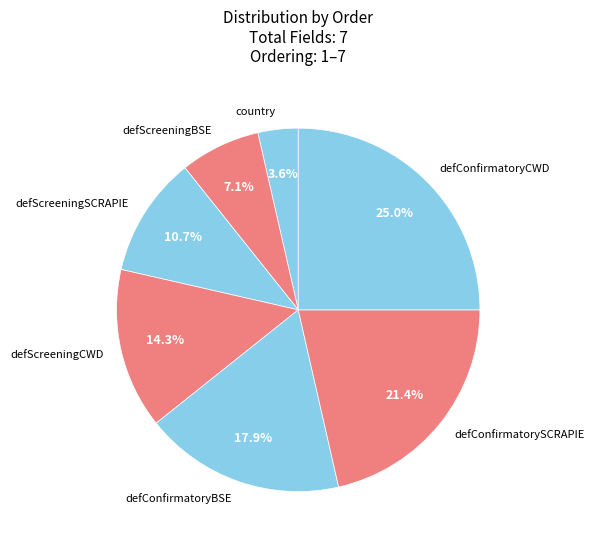

True or false: defConfirmatorySCRAPIE accounts for 21% of the total.

True